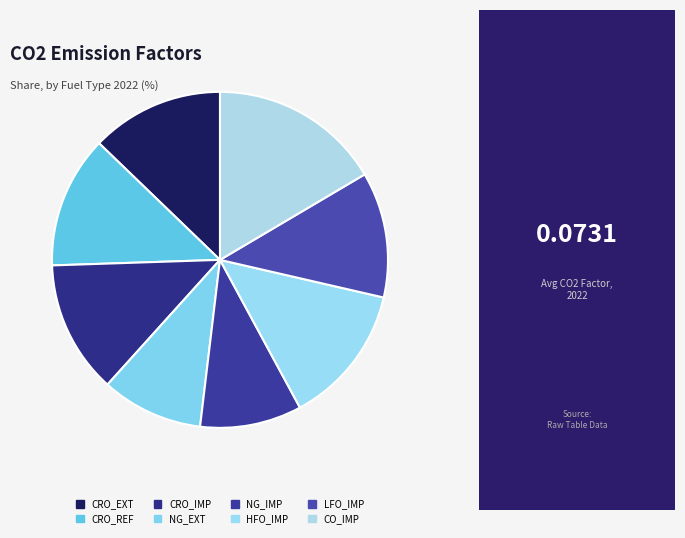

What is the smallest slice in the pie chart?

NG_EXT